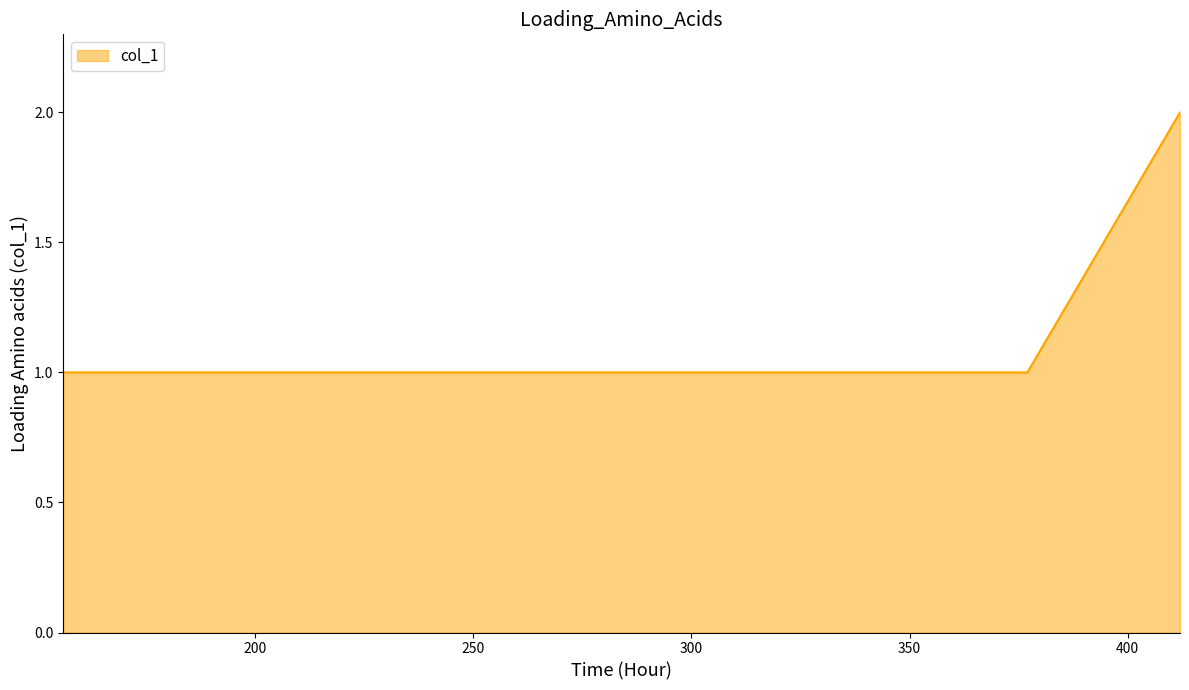

What is the sum of all values?

8